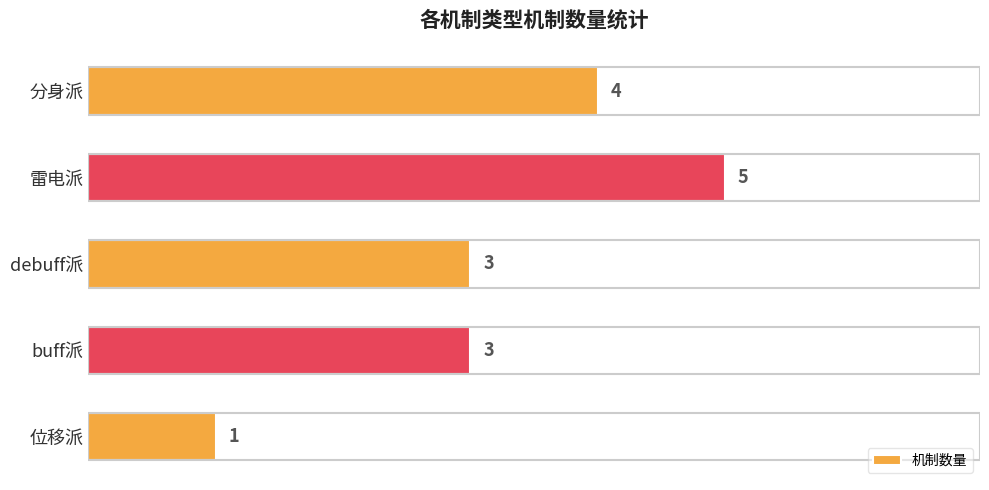

The value at 分身派 is 2. True or false?

False